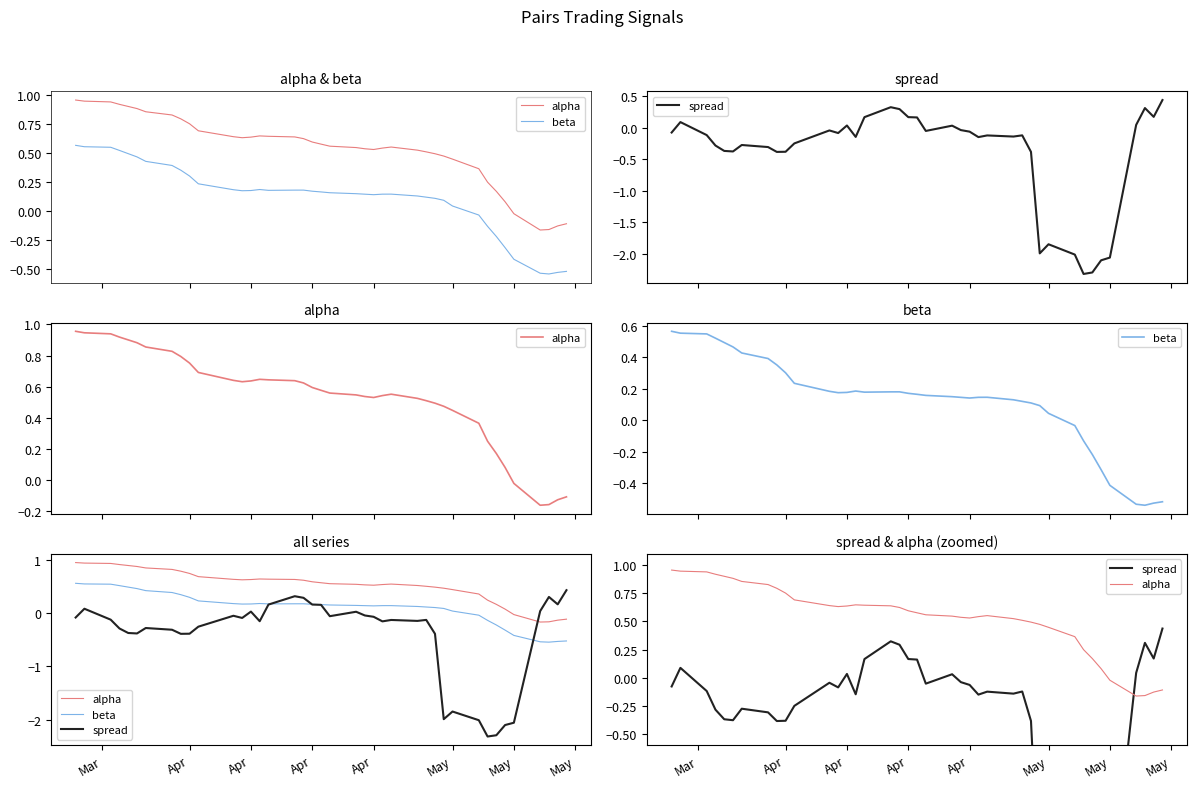

Which series has the largest range (max minus min)?

spread